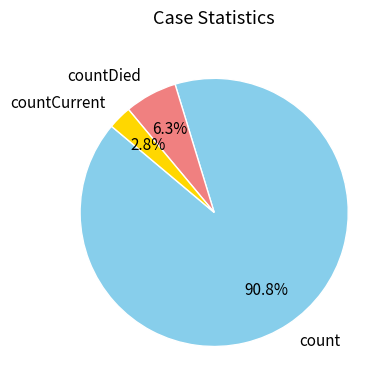

What percentage do count and countCurrent together represent?

93.7%